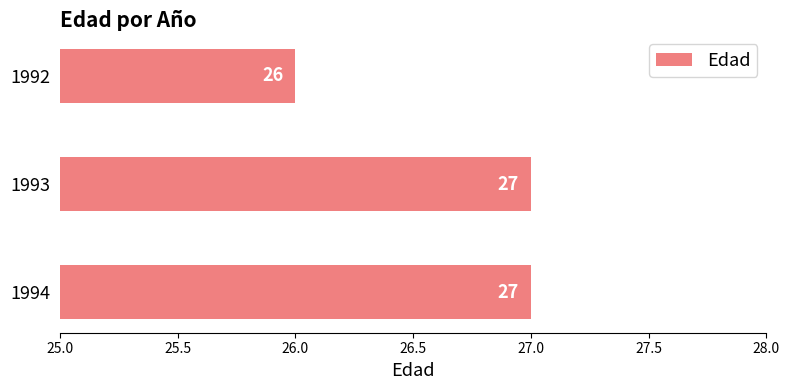

How many values are below 27?

1